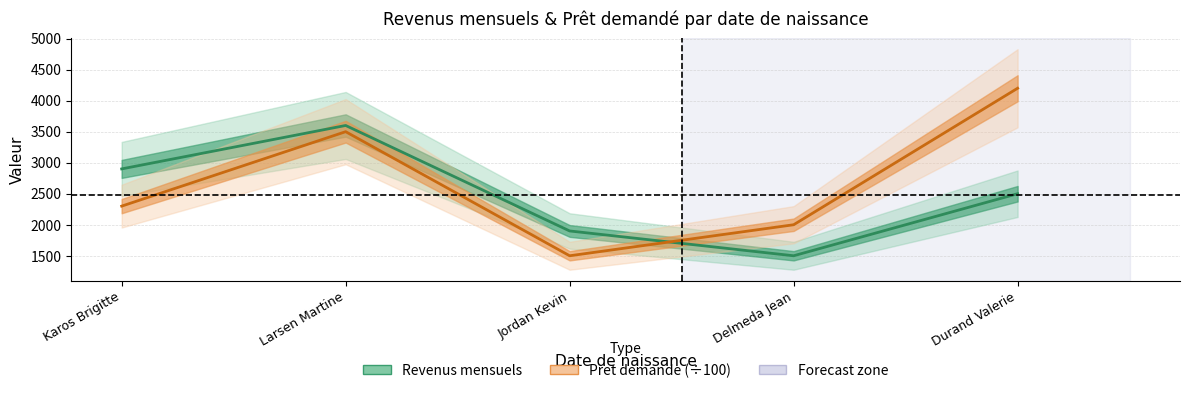

What is the sum of all Pret demande (÷100) values?

13500